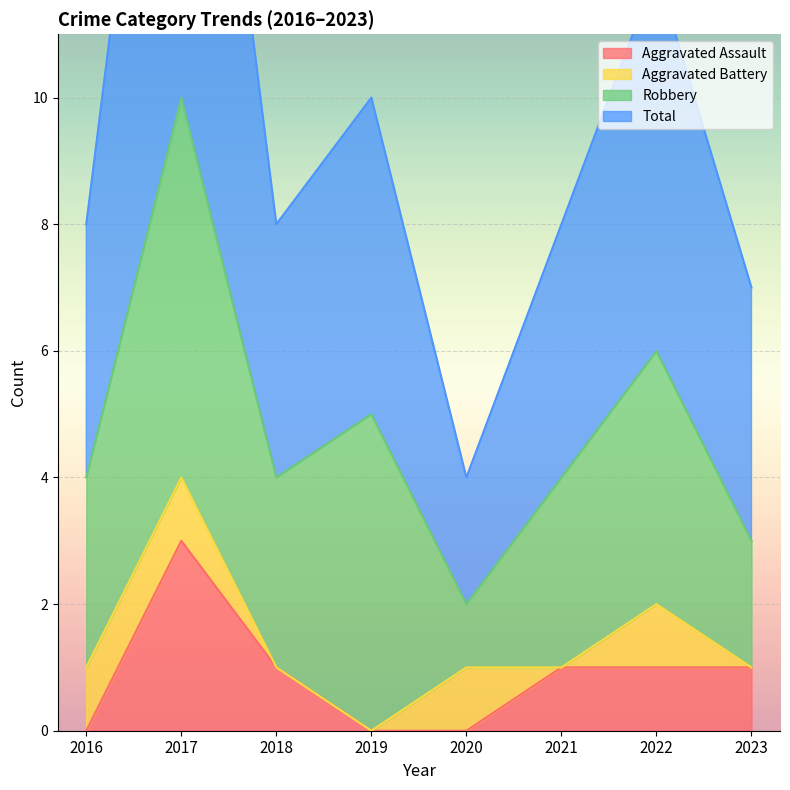

Where is the first local maximum for Total?

2017